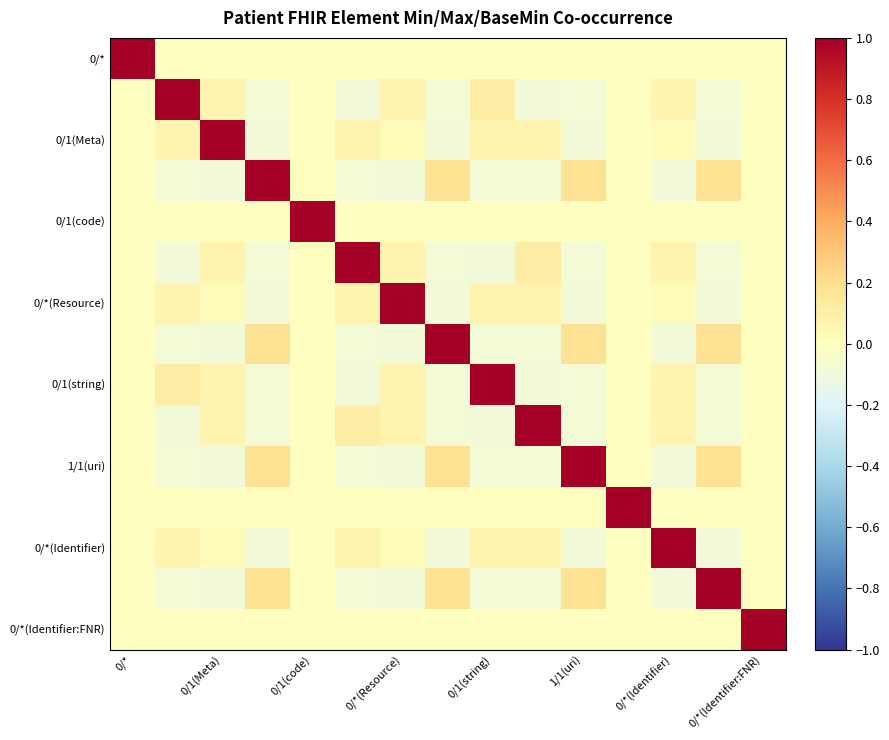

At how many categories does at least one series exceed 0?

15